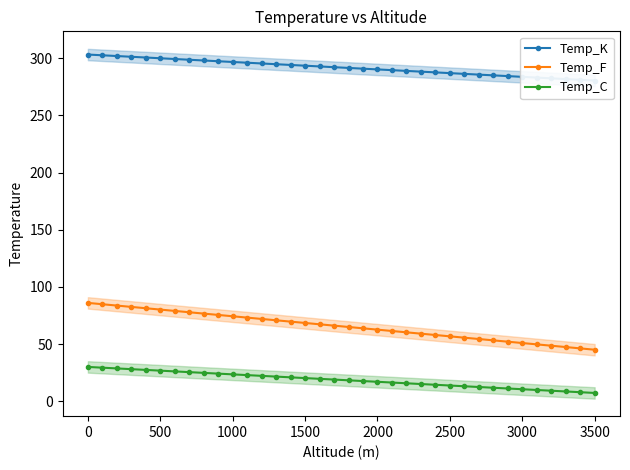

True or false: Temp_F and Temp_C intersect in this chart.

False